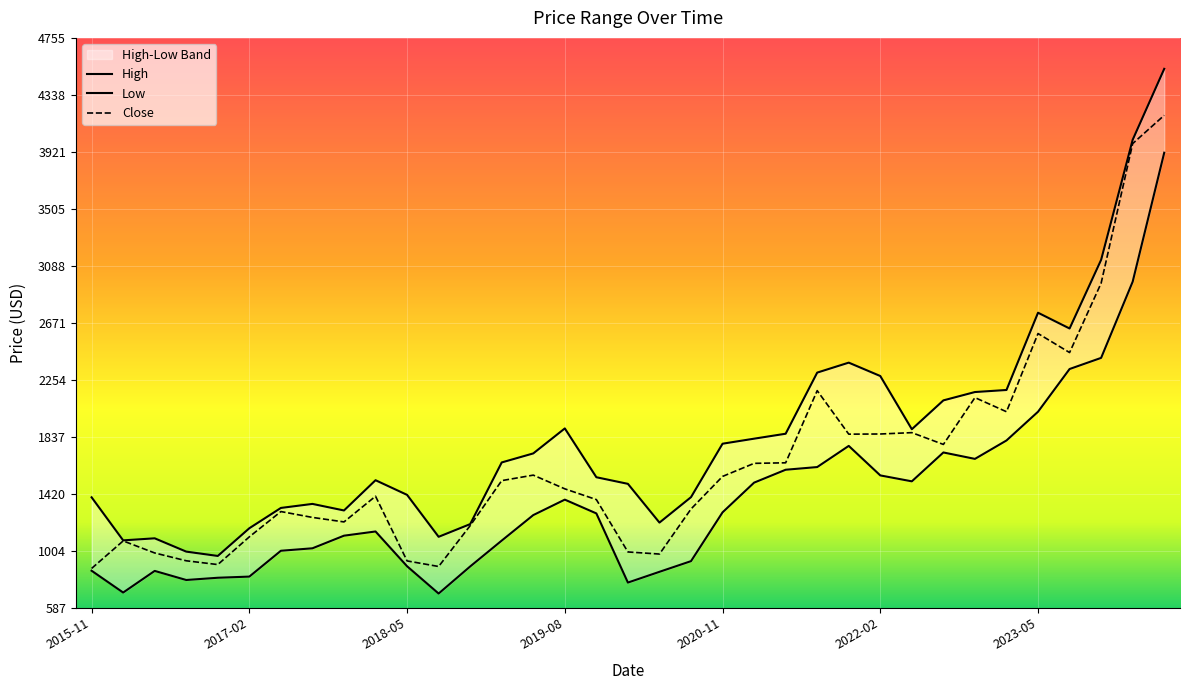

Read the Low value at 2016-11.

806.5